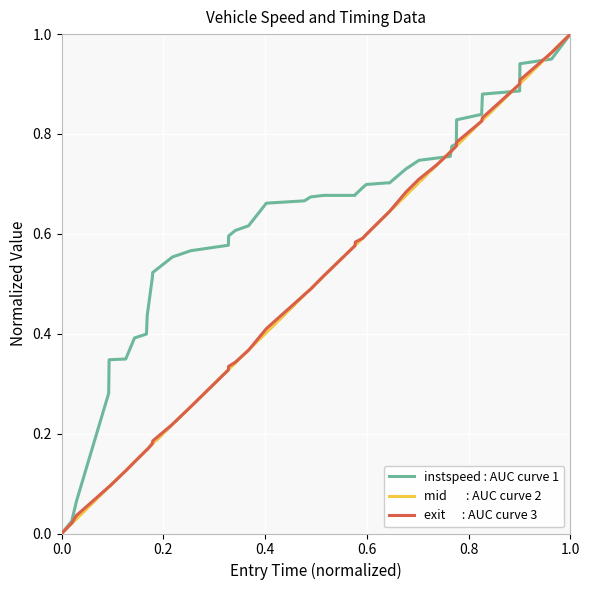

Is it true that instspeed : AUC curve 1 equals 0.0 at 0.4?

False